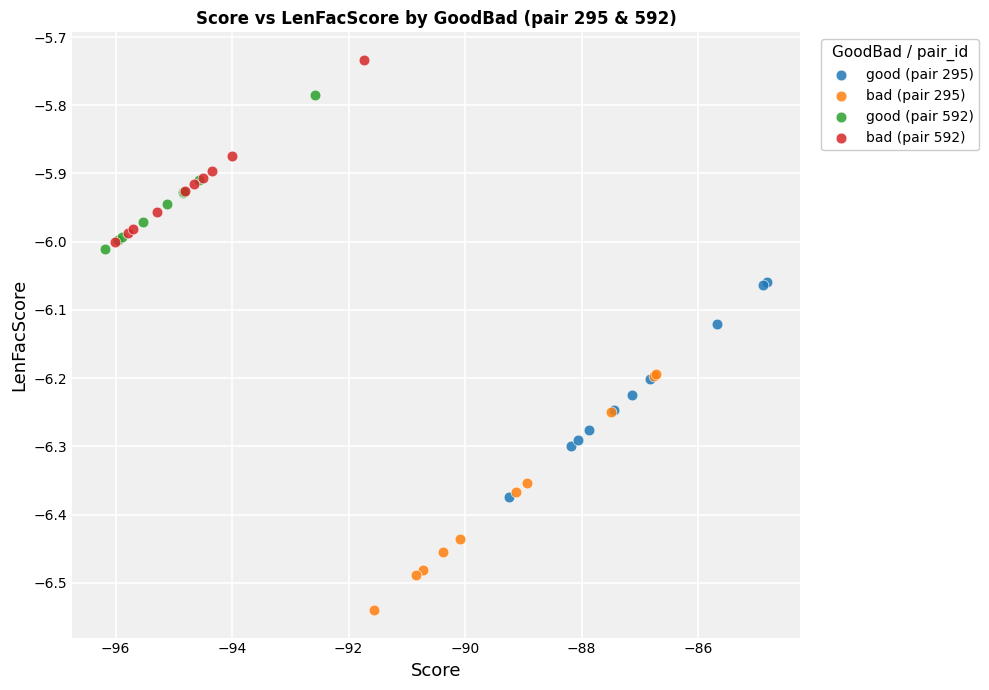

Which series reaches the minimum Y coordinate?

bad (pair 295)